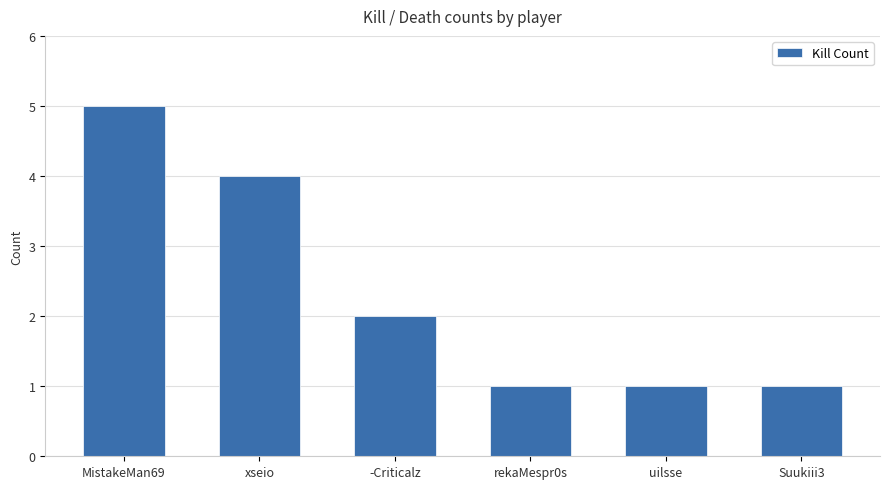

What is the label of the 1st bar from the right?

Suukiii3